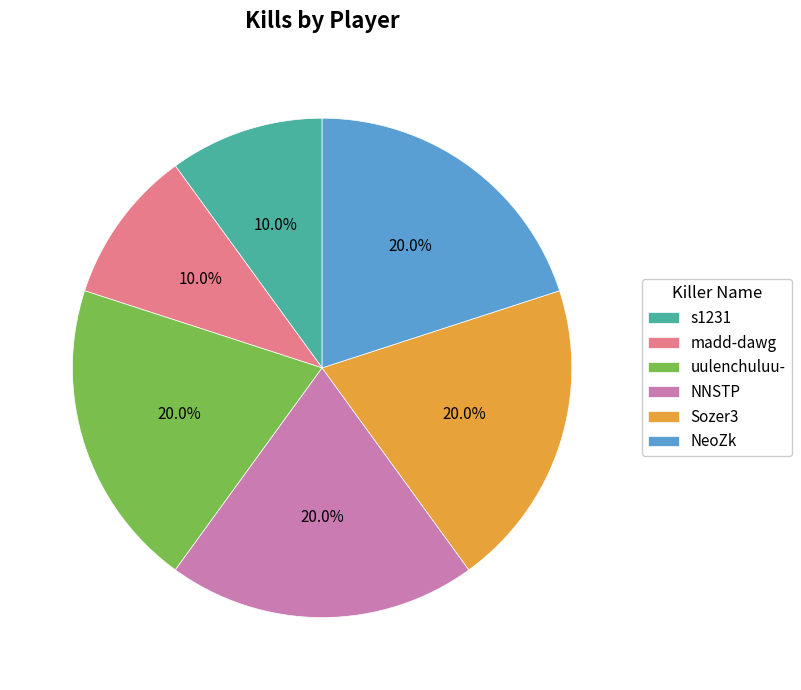

True or false: NeoZk accounts for 6% of the total.

False